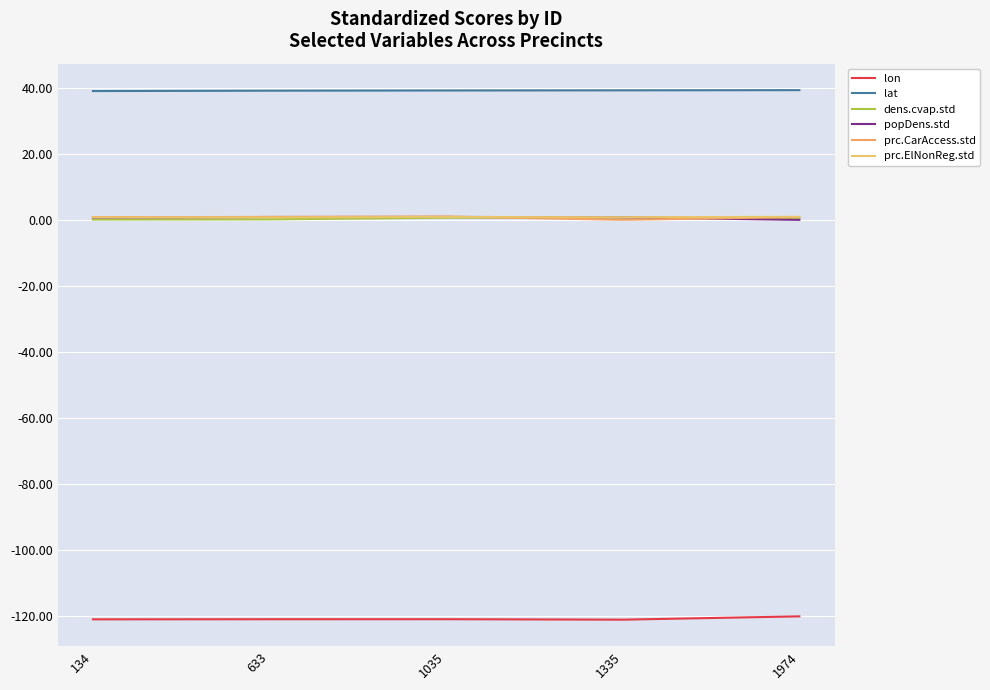

True or false: lon and prc.ElNonReg.std intersect in this chart.

False